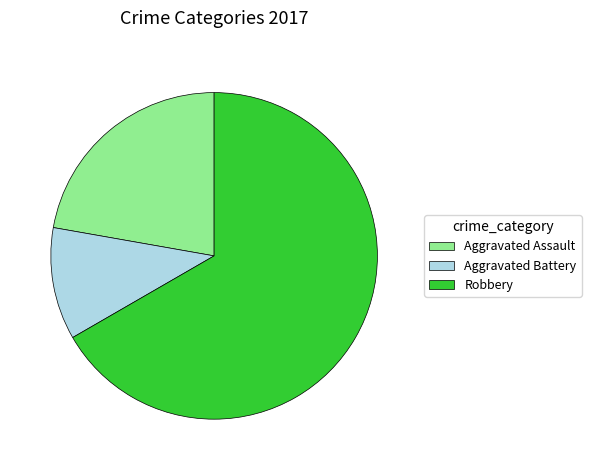

Rank the categories by value from highest to lowest.

Robbery, Aggravated Assault, Aggravated Battery